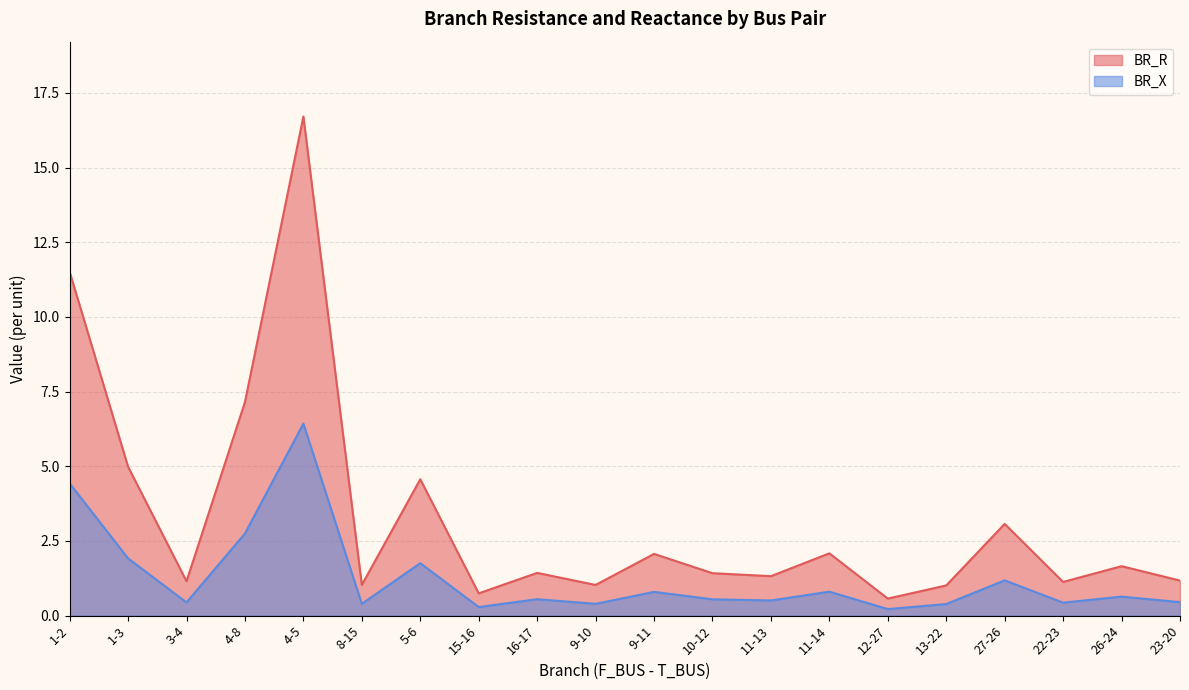

At which category does BR_X reach its first local peak?

4-5